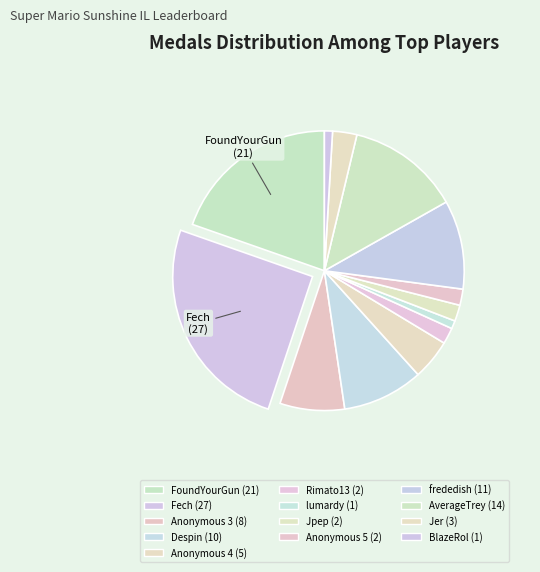

How many slices are in this pie chart?

13